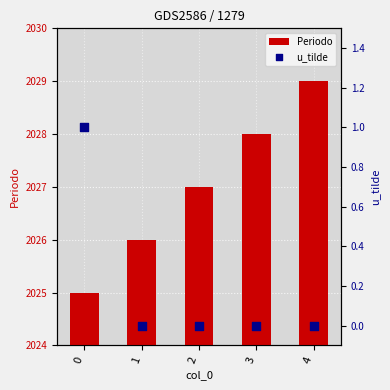

What are all the series names shown in the legend?

Periodo, u_tilde